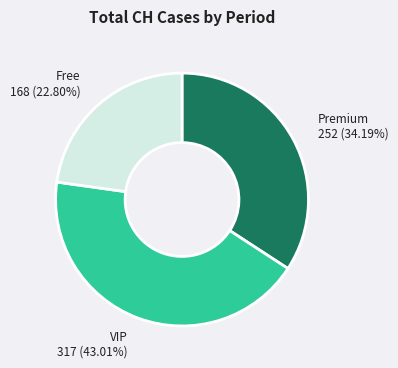

What is the largest slice in the pie chart?

VIP